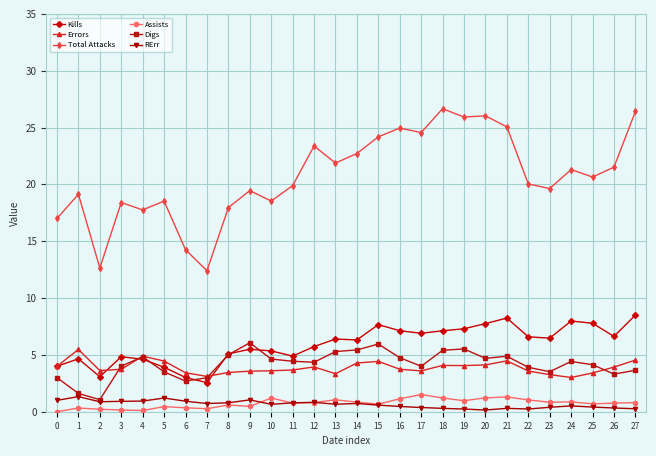

What is the average value of the Errors series?

3.9